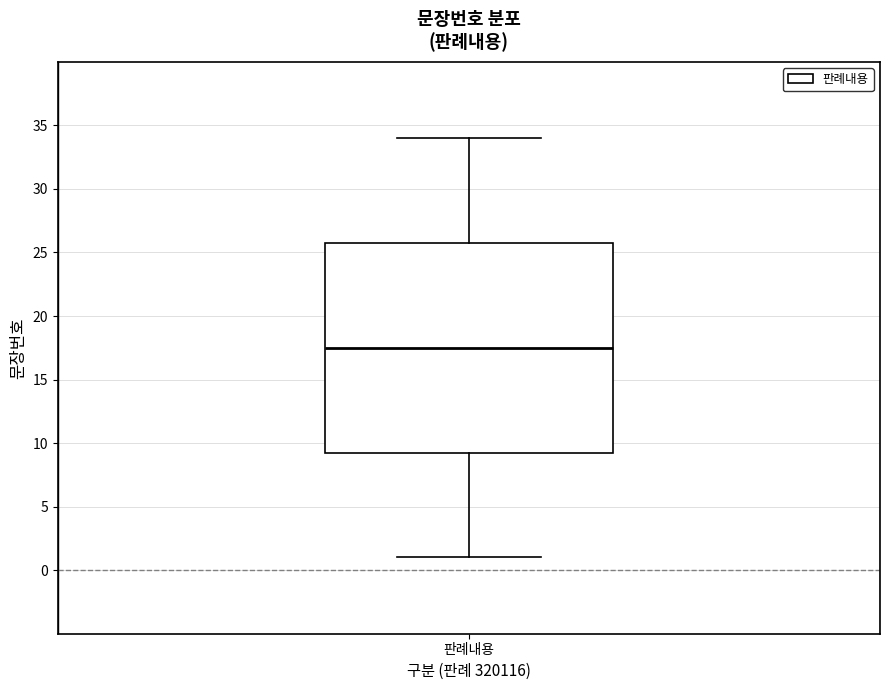

Transcribe this box plot: give where the median line is, the range the box spans, and where the two whiskers end, as read against the y-axis. The values are not printed on the chart, so give them approximately, as read against the axis.

median 17.5, box 9.5 to 26.0, whiskers 1.0 to 34.0